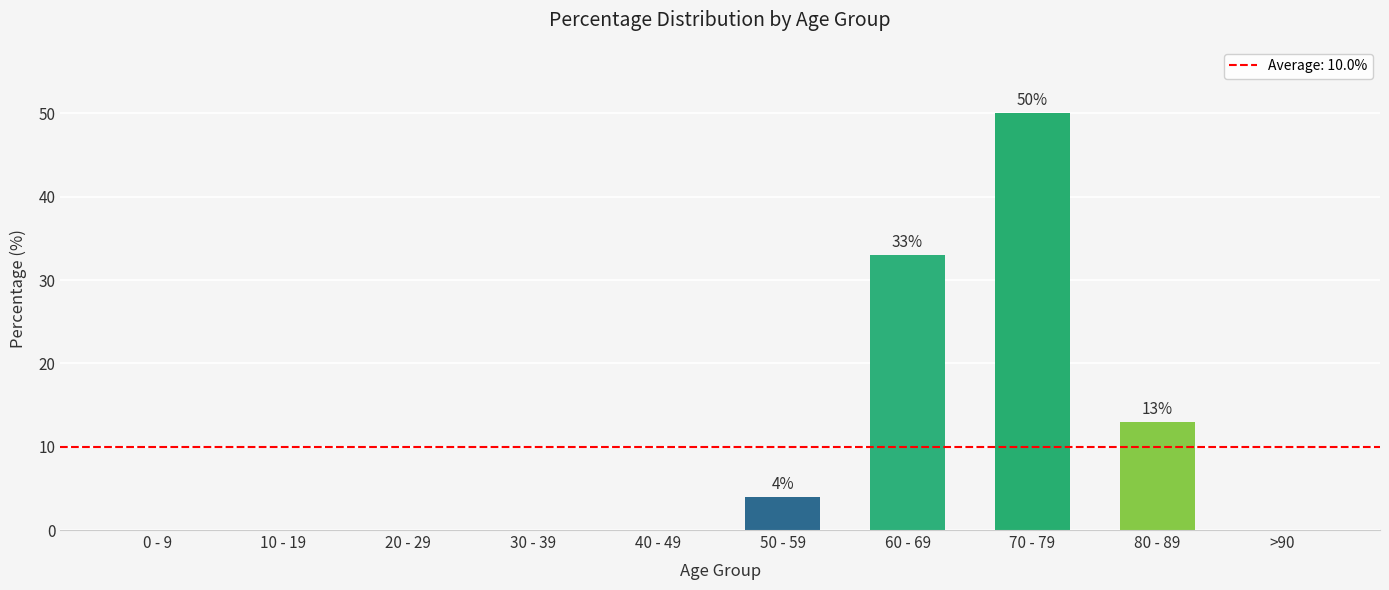

What is the ratio of the value at 60 - 69 to the value at 80 - 89?

2.5